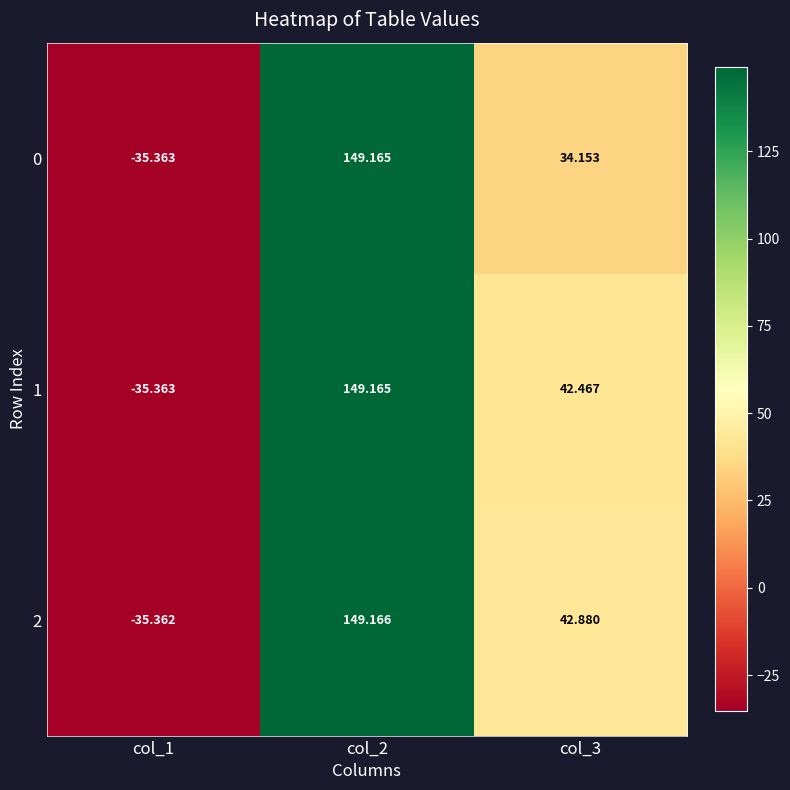

How many values in 1 are above zero?

2